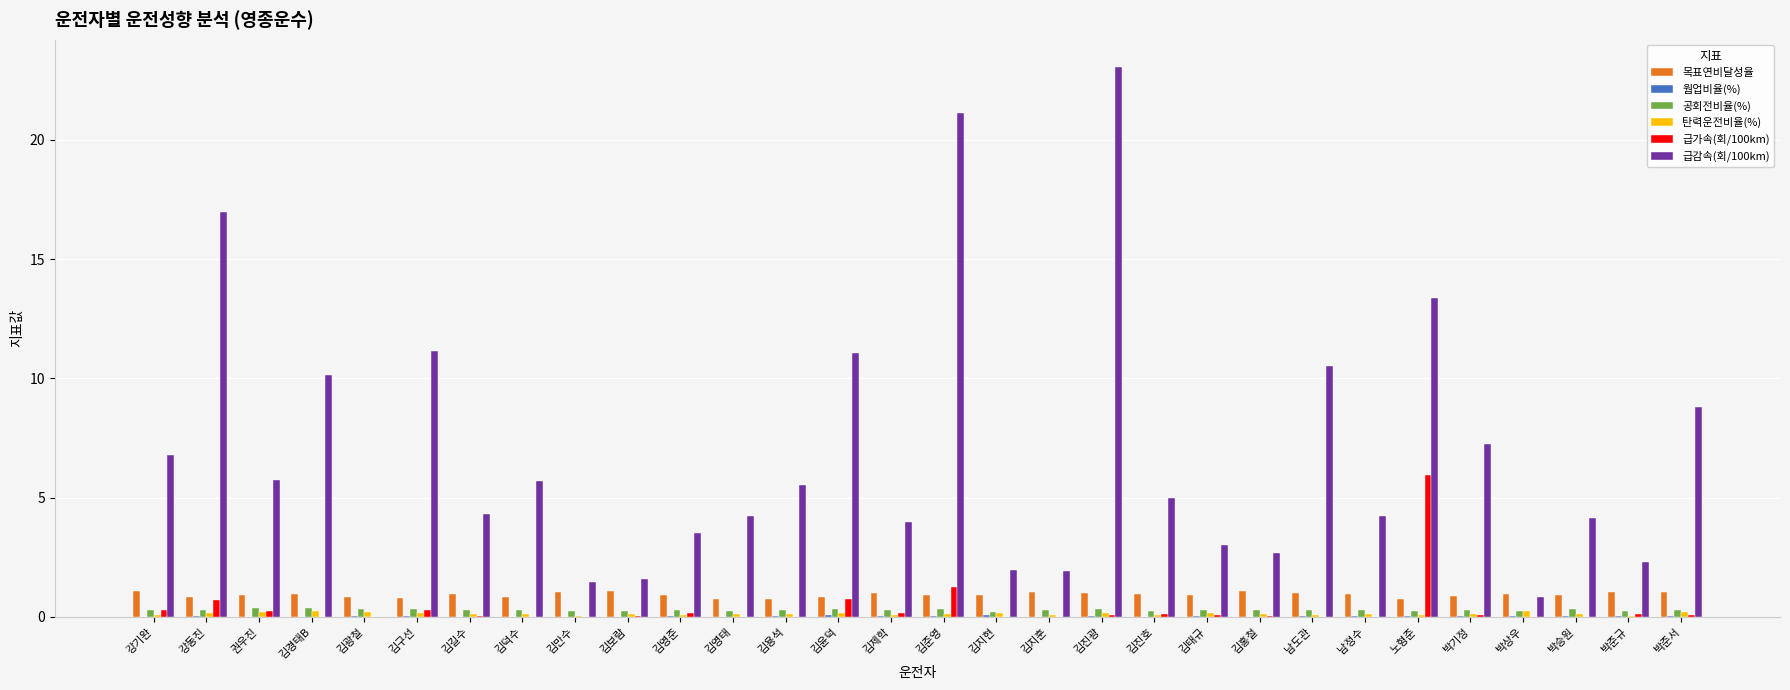

Is the value of 공회전비율(%) at 김준영 greater than the value of 급감속(회/100km) at 김용석?

No